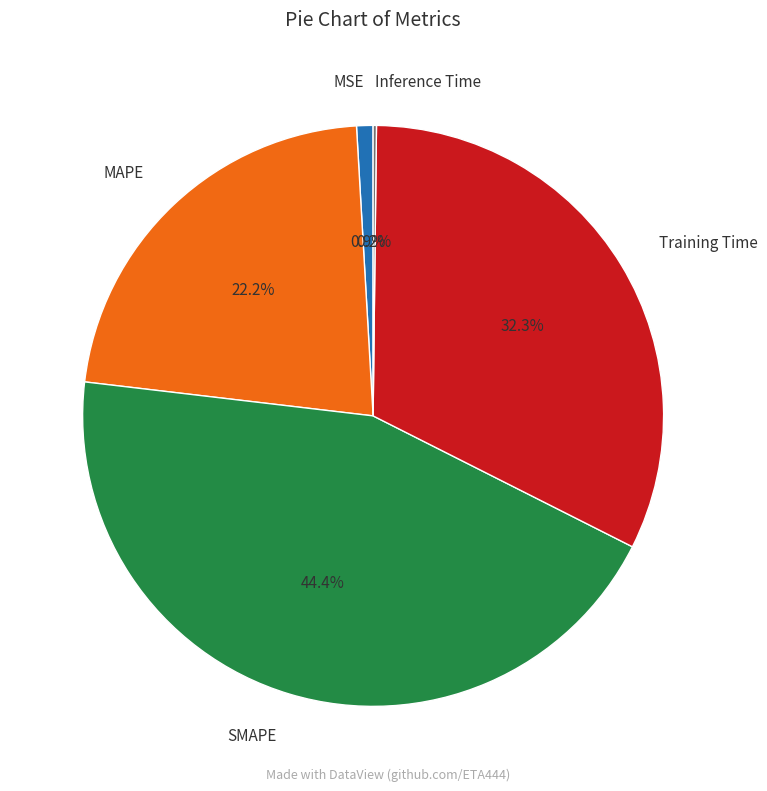

Between MSE and MAPE, which is larger?

MAPE